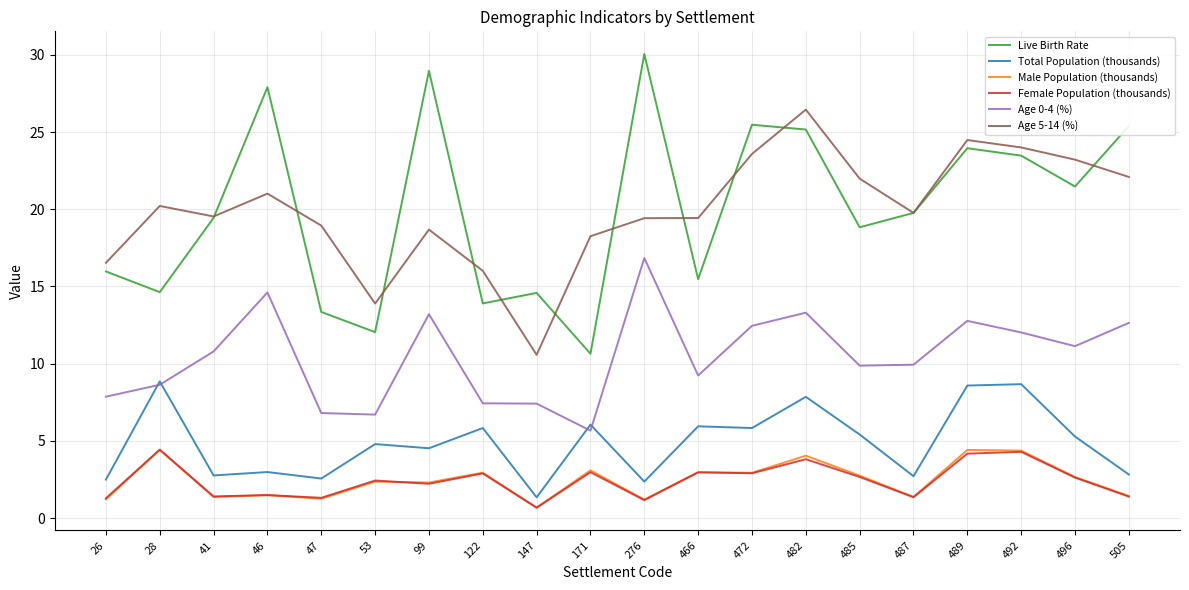

True or false: Total Population (thousands) and Male Population (thousands) cross at least once.

False